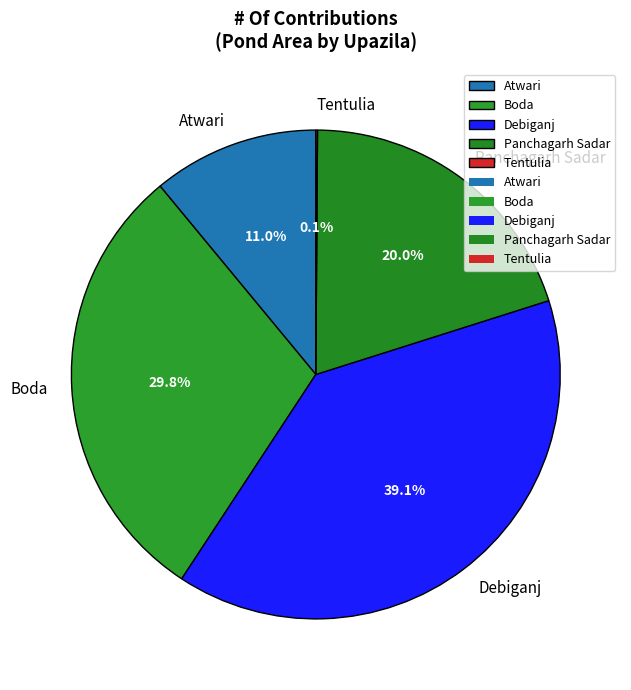

What portion of the pie excludes Boda?

70.2%